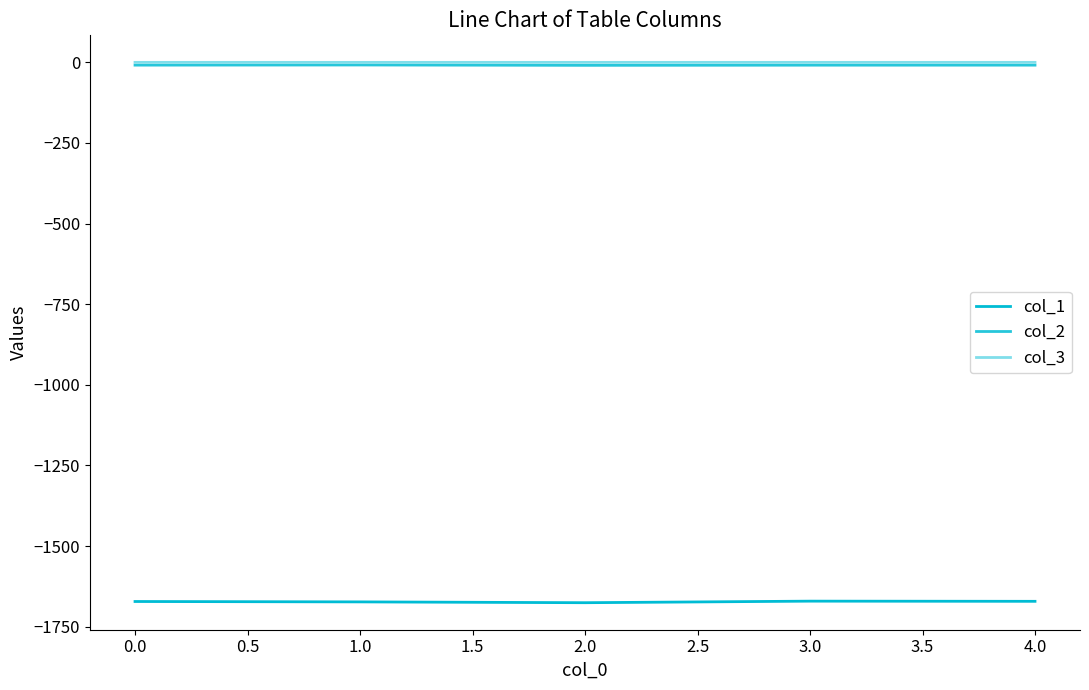

Is this an area chart (filled region under the line)?

No